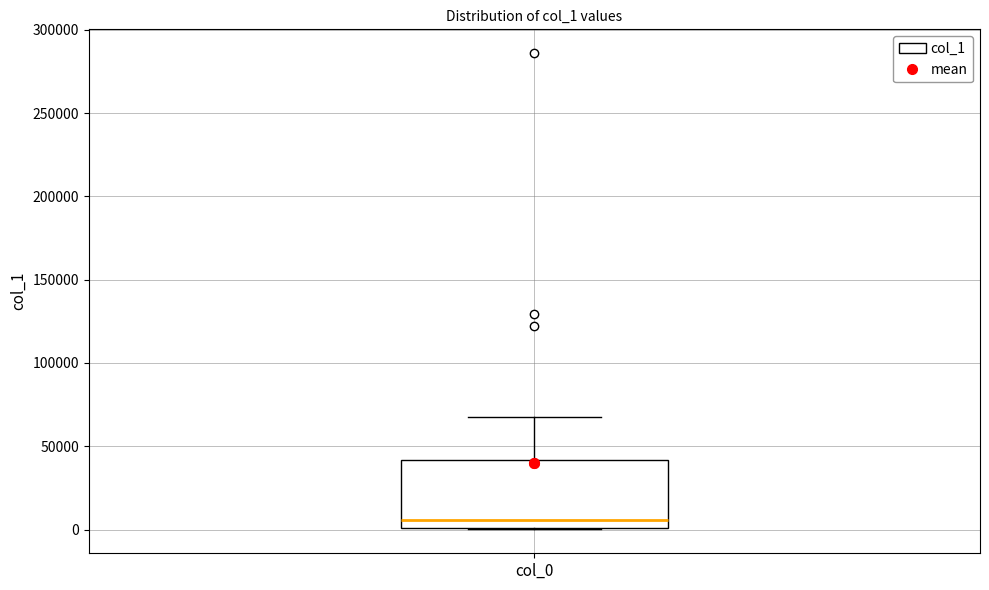

Read this box plot against the y-axis: the position of the median line, the range covered by the box, and the ends of both whiskers. The values are not printed on the chart, so give them approximately, as read against the axis.

median 5000, box 0 to 40000, whiskers 0 to 70000